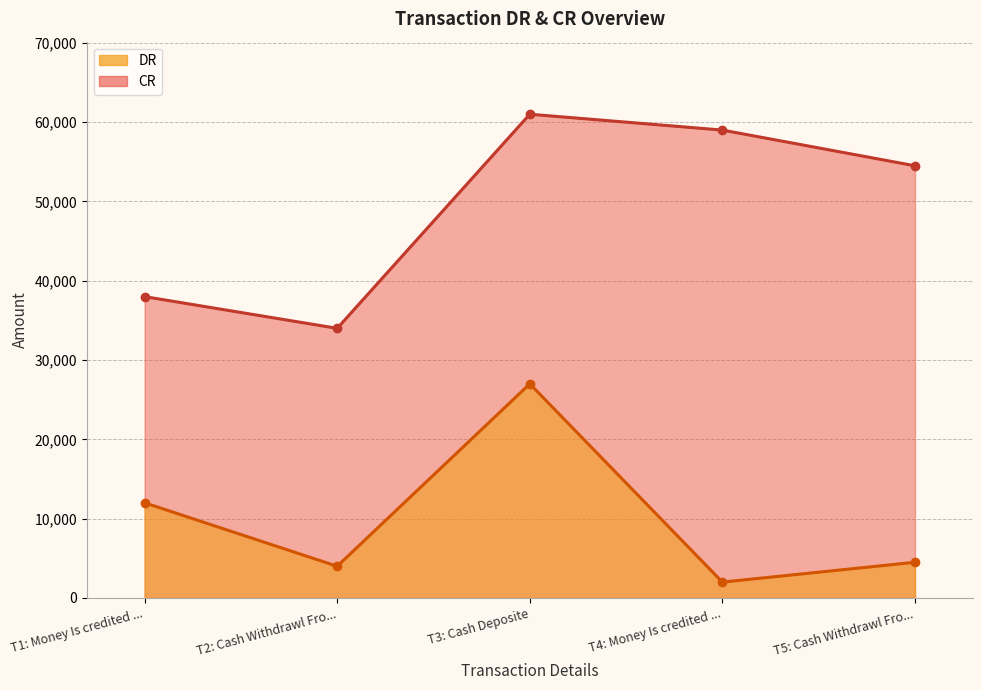

Count the number of data series in this chart.

2